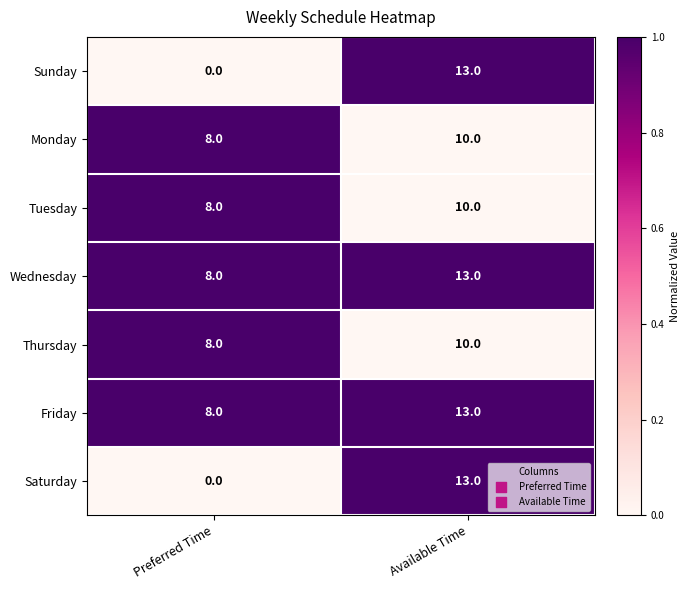

Reading left to right, extract all data points from this chart.

Sunday: Preferred Time=0	Available Time=13
Monday: Preferred Time=8	Available Time=10
Tuesday: Preferred Time=8	Available Time=10
Wednesday: Preferred Time=8	Available Time=13
Thursday: Preferred Time=8	Available Time=10
Friday: Preferred Time=8	Available Time=13
Saturday: Preferred Time=0	Available Time=13